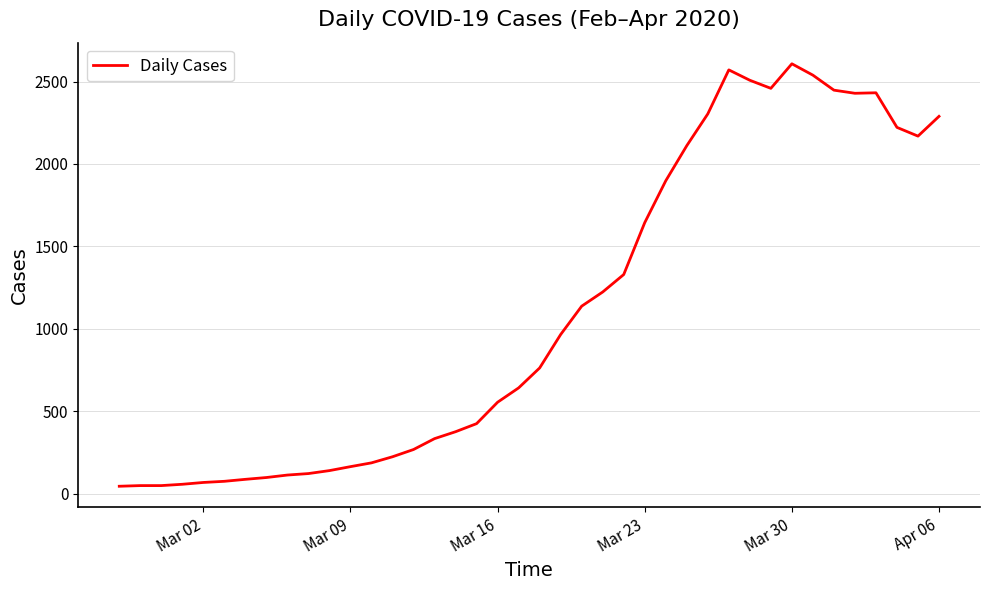

What is the greatest value displayed?

2608